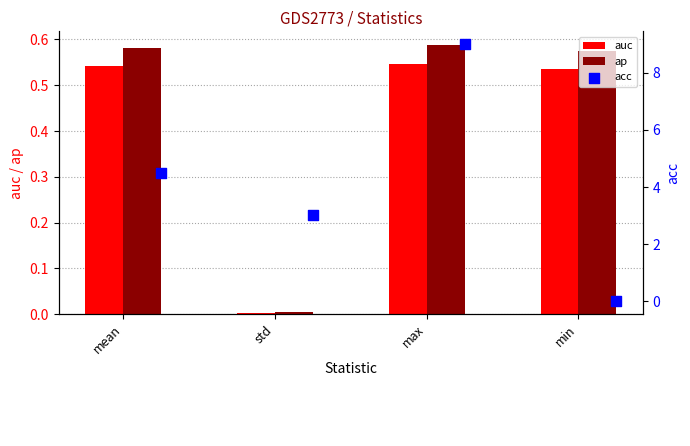

Which series contains the lowest Y value?

acc